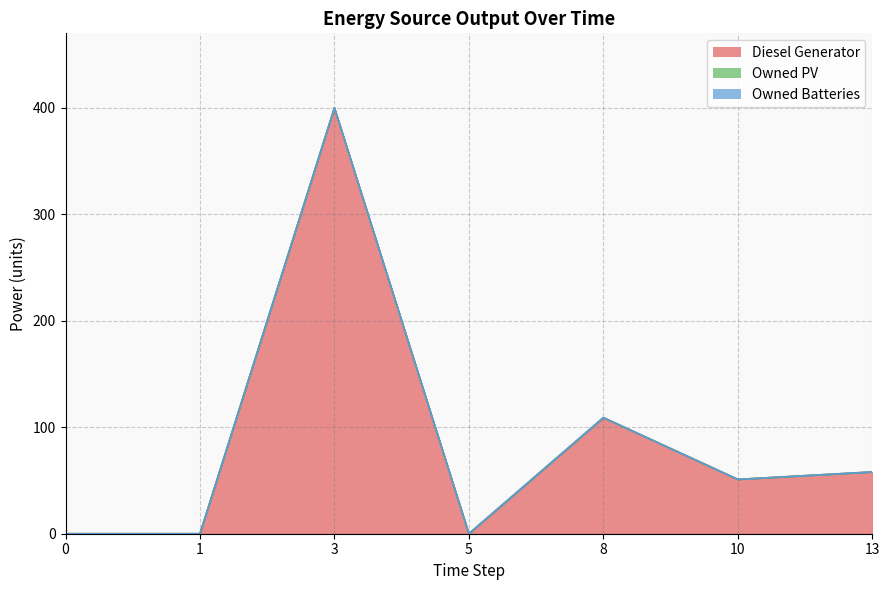

At which category is the sum across all series the highest?

3